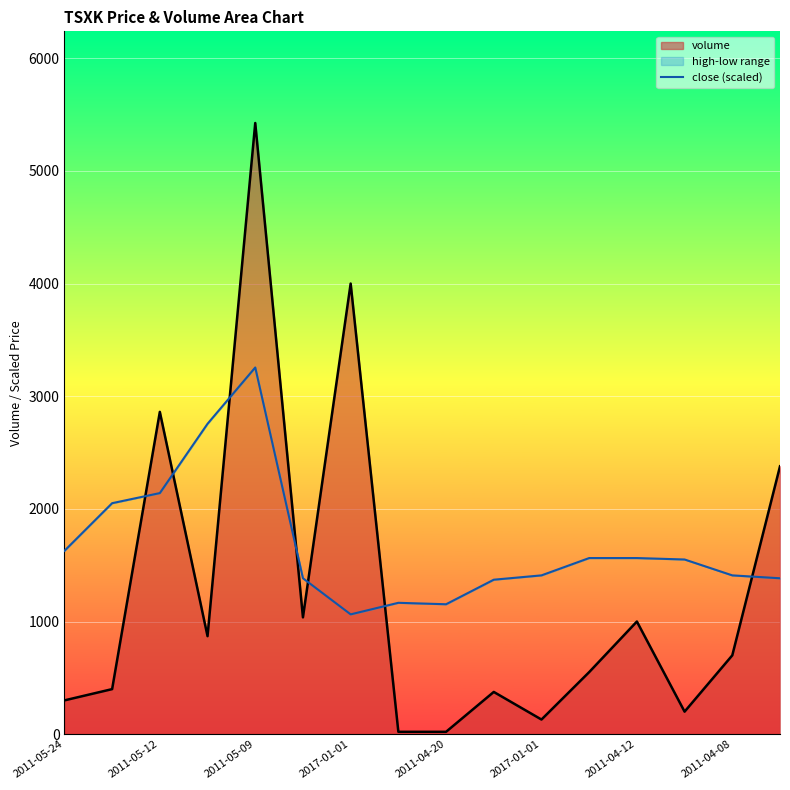

What is the sum of all values?

26847.3